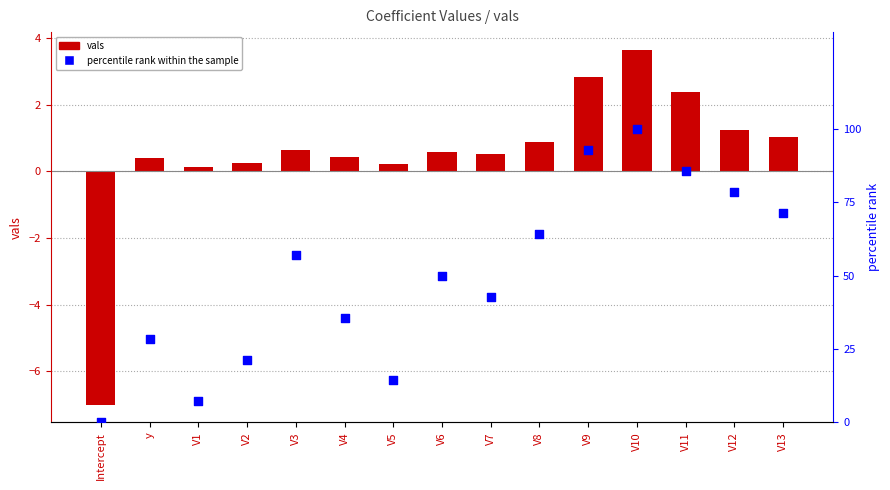

Is the value of vals at V1 greater than the value of percentile rank within the sample at V13?

No